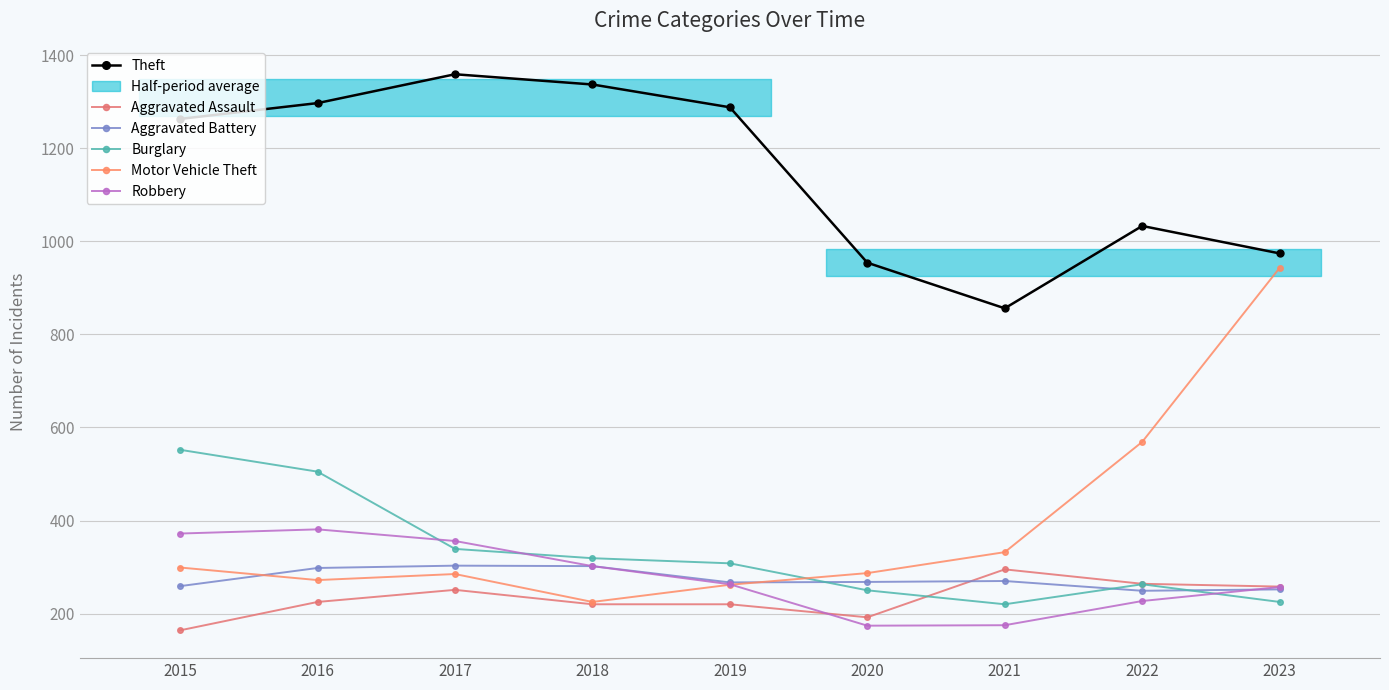

How many interior local peaks does the Theft series have?

2